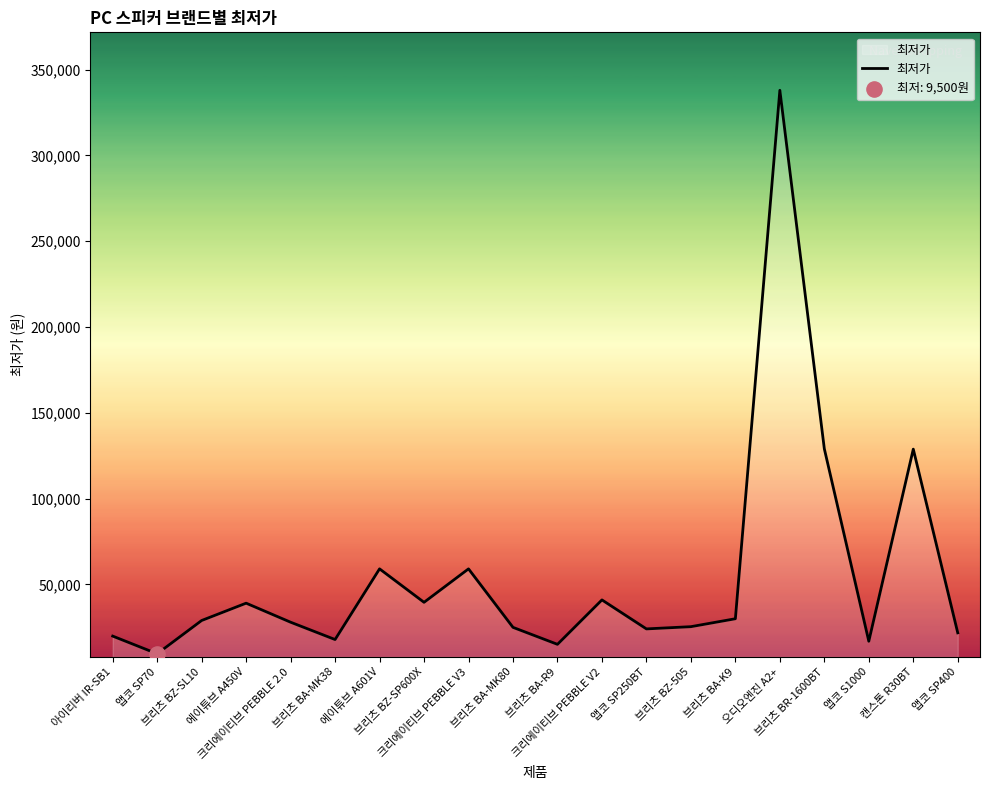

What is the change in value from 앱코 SP70 to 오디오엔진 A2+?

+328500